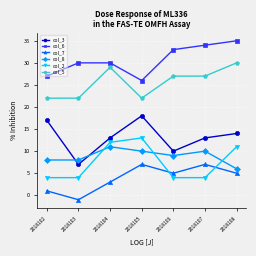

At which category is the sum across all series the highest?

2018108